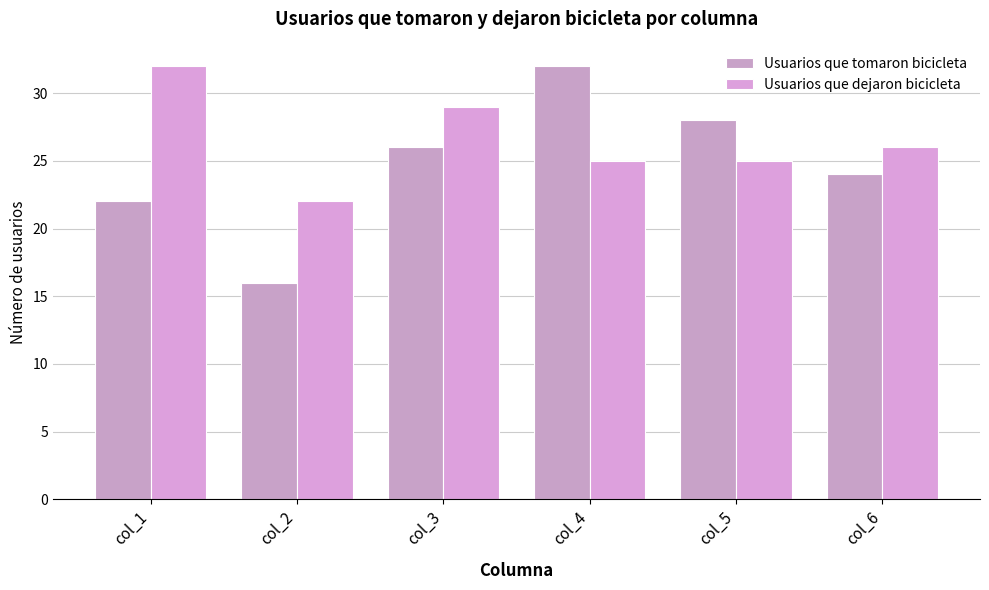

Reading left to right, transcribe all the data shown in this chart.

Usuarios que tomaron bicicleta: col_1=22	col_2=16	col_3=26	col_4=32	col_5=28	col_6=24
Usuarios que dejaron bicicleta: col_1=32	col_2=22	col_3=29	col_4=25	col_5=25	col_6=26